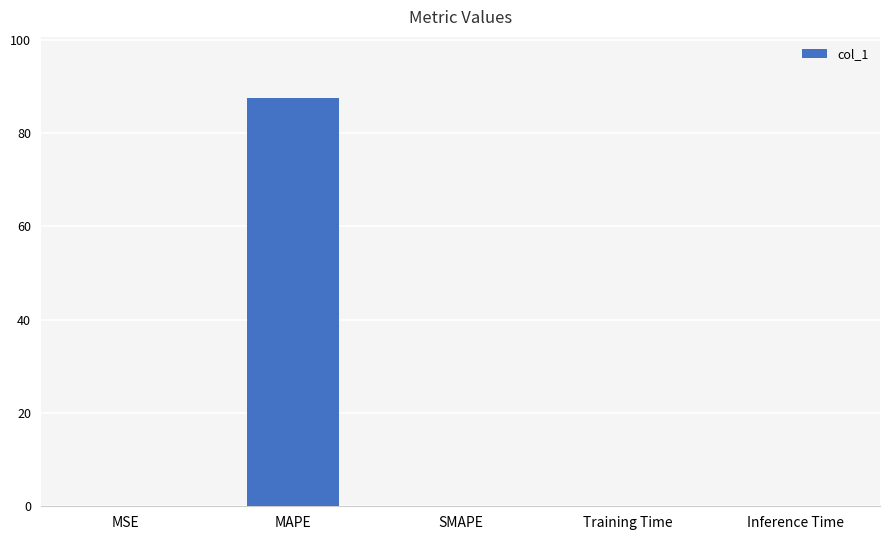

How many categories are shown in the chart?

5